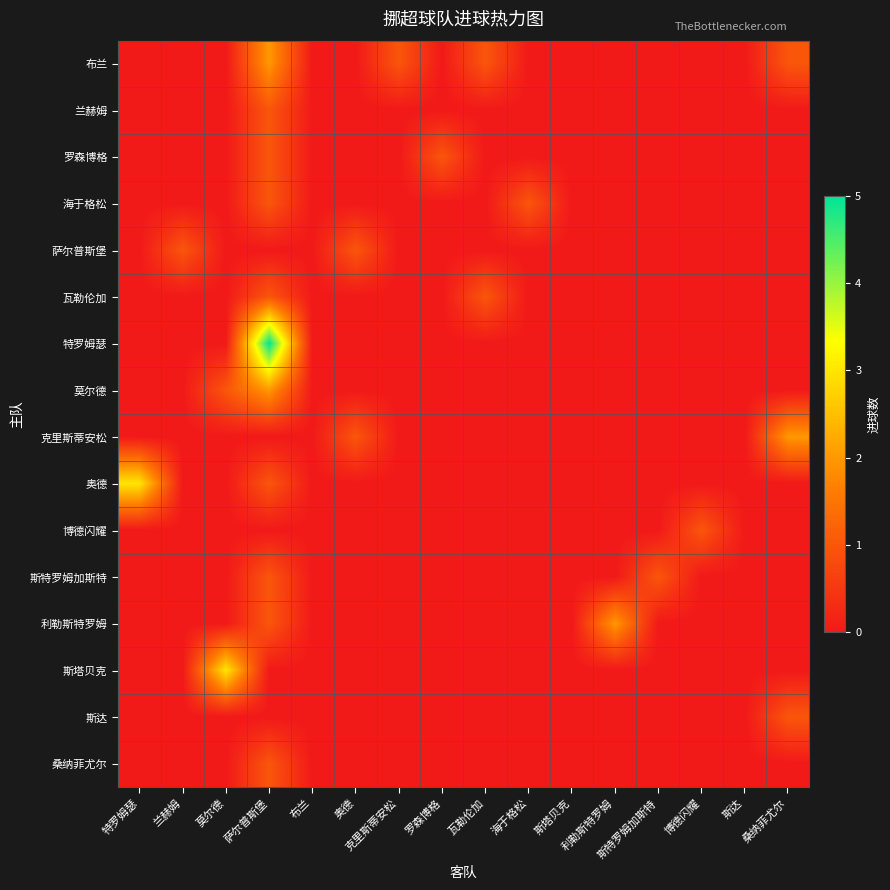

Reading left to right, list all the values displayed in this chart.

布兰: 特罗姆瑟=0	兰赫姆=0	莫尔德=0	萨尔普斯堡=2	布兰=0	奥德=0	克里斯蒂安松=1	罗森博格=0	瓦勒伦加=1	海于格松=0	斯塔贝克=0	利勒斯特罗姆=0	斯特罗姆加斯特=0	博德闪耀=0	斯达=0	桑纳菲尤尔=1
兰赫姆: 特罗姆瑟=0	兰赫姆=0	莫尔德=0	萨尔普斯堡=1	布兰=0	奥德=0	克里斯蒂安松=0	罗森博格=0	瓦勒伦加=0	海于格松=0	斯塔贝克=0	利勒斯特罗姆=0	斯特罗姆加斯特=0	博德闪耀=0	斯达=0	桑纳菲尤尔=0
罗森博格: 特罗姆瑟=0	兰赫姆=0	莫尔德=0	萨尔普斯堡=1	布兰=0	奥德=0	克里斯蒂安松=0	罗森博格=1	瓦勒伦加=0	海于格松=0	斯塔贝克=0	利勒斯特罗姆=0	斯特罗姆加斯特=0	博德闪耀=0	斯达=0	桑纳菲尤尔=0
海于格松: 特罗姆瑟=0	兰赫姆=0	莫尔德=0	萨尔普斯堡=1	布兰=0	奥德=0	克里斯蒂安松=0	罗森博格=0	瓦勒伦加=0	海于格松=1	斯塔贝克=0	利勒斯特罗姆=0	斯特罗姆加斯特=0	博德闪耀=0	斯达=0	桑纳菲尤尔=0
萨尔普斯堡: 特罗姆瑟=0	兰赫姆=1	莫尔德=0	萨尔普斯堡=0	布兰=0	奥德=1	克里斯蒂安松=0	罗森博格=0	瓦勒伦加=0	海于格松=0	斯塔贝克=0	利勒斯特罗姆=0	斯特罗姆加斯特=0	博德闪耀=0	斯达=0	桑纳菲尤尔=0
瓦勒伦加: 特罗姆瑟=0	兰赫姆=0	莫尔德=0	萨尔普斯堡=1	布兰=0	奥德=0	克里斯蒂安松=0	罗森博格=0	瓦勒伦加=1	海于格松=0	斯塔贝克=0	利勒斯特罗姆=0	斯特罗姆加斯特=0	博德闪耀=0	斯达=0	桑纳菲尤尔=0
特罗姆瑟: 特罗姆瑟=0	兰赫姆=0	莫尔德=0	萨尔普斯堡=5	布兰=0	奥德=0	克里斯蒂安松=0	罗森博格=0	瓦勒伦加=0	海于格松=0	斯塔贝克=0	利勒斯特罗姆=0	斯特罗姆加斯特=0	博德闪耀=0	斯达=0	桑纳菲尤尔=0
莫尔德: 特罗姆瑟=0	兰赫姆=0	莫尔德=1	萨尔普斯堡=2	布兰=0	奥德=0	克里斯蒂安松=0	罗森博格=0	瓦勒伦加=0	海于格松=0	斯塔贝克=0	利勒斯特罗姆=0	斯特罗姆加斯特=0	博德闪耀=0	斯达=0	桑纳菲尤尔=0
克里斯蒂安松: 特罗姆瑟=0	兰赫姆=0	莫尔德=0	萨尔普斯堡=0	布兰=0	奥德=1	克里斯蒂安松=0	罗森博格=0	瓦勒伦加=0	海于格松=0	斯塔贝克=0	利勒斯特罗姆=0	斯特罗姆加斯特=0	博德闪耀=0	斯达=0	桑纳菲尤尔=2
奥德: 特罗姆瑟=3	兰赫姆=0	莫尔德=0	萨尔普斯堡=1	布兰=0	奥德=0	克里斯蒂安松=0	罗森博格=0	瓦勒伦加=0	海于格松=0	斯塔贝克=0	利勒斯特罗姆=0	斯特罗姆加斯特=0	博德闪耀=0	斯达=0	桑纳菲尤尔=0
博德闪耀: 特罗姆瑟=0	兰赫姆=0	莫尔德=0	萨尔普斯堡=0	布兰=0	奥德=0	克里斯蒂安松=0	罗森博格=0	瓦勒伦加=0	海于格松=0	斯塔贝克=0	利勒斯特罗姆=0	斯特罗姆加斯特=0	博德闪耀=1	斯达=0	桑纳菲尤尔=0
斯特罗姆加斯特: 特罗姆瑟=0	兰赫姆=0	莫尔德=0	萨尔普斯堡=1	布兰=0	奥德=0	克里斯蒂安松=0	罗森博格=0	瓦勒伦加=0	海于格松=0	斯塔贝克=0	利勒斯特罗姆=0	斯特罗姆加斯特=1	博德闪耀=0	斯达=0	桑纳菲尤尔=0
利勒斯特罗姆: 特罗姆瑟=0	兰赫姆=0	莫尔德=0	萨尔普斯堡=1	布兰=0	奥德=0	克里斯蒂安松=0	罗森博格=0	瓦勒伦加=0	海于格松=0	斯塔贝克=0	利勒斯特罗姆=2	斯特罗姆加斯特=0	博德闪耀=0	斯达=0	桑纳菲尤尔=0
斯塔贝克: 特罗姆瑟=0	兰赫姆=0	莫尔德=3	萨尔普斯堡=0	布兰=0	奥德=0	克里斯蒂安松=0	罗森博格=0	瓦勒伦加=0	海于格松=0	斯塔贝克=0	利勒斯特罗姆=0	斯特罗姆加斯特=0	博德闪耀=0	斯达=0	桑纳菲尤尔=0
斯达: 特罗姆瑟=0	兰赫姆=0	莫尔德=0	萨尔普斯堡=0	布兰=0	奥德=0	克里斯蒂安松=0	罗森博格=0	瓦勒伦加=0	海于格松=0	斯塔贝克=0	利勒斯特罗姆=0	斯特罗姆加斯特=0	博德闪耀=0	斯达=0	桑纳菲尤尔=1
桑纳菲尤尔: 特罗姆瑟=0	兰赫姆=0	莫尔德=0	萨尔普斯堡=1	布兰=0	奥德=0	克里斯蒂安松=0	罗森博格=0	瓦勒伦加=0	海于格松=0	斯塔贝克=0	利勒斯特罗姆=0	斯特罗姆加斯特=0	博德闪耀=0	斯达=0	桑纳菲尤尔=0